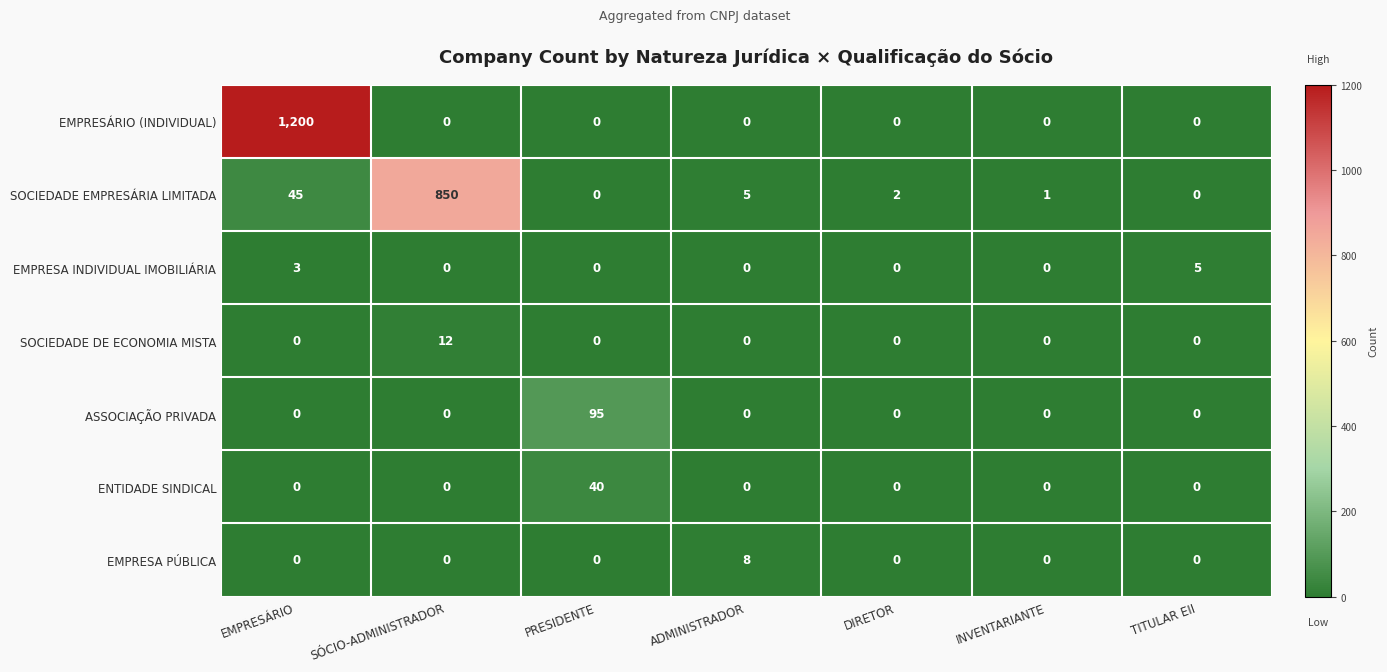

Is it true that EMPRESA PÚBLICA equals 0 at DIRETOR?

True